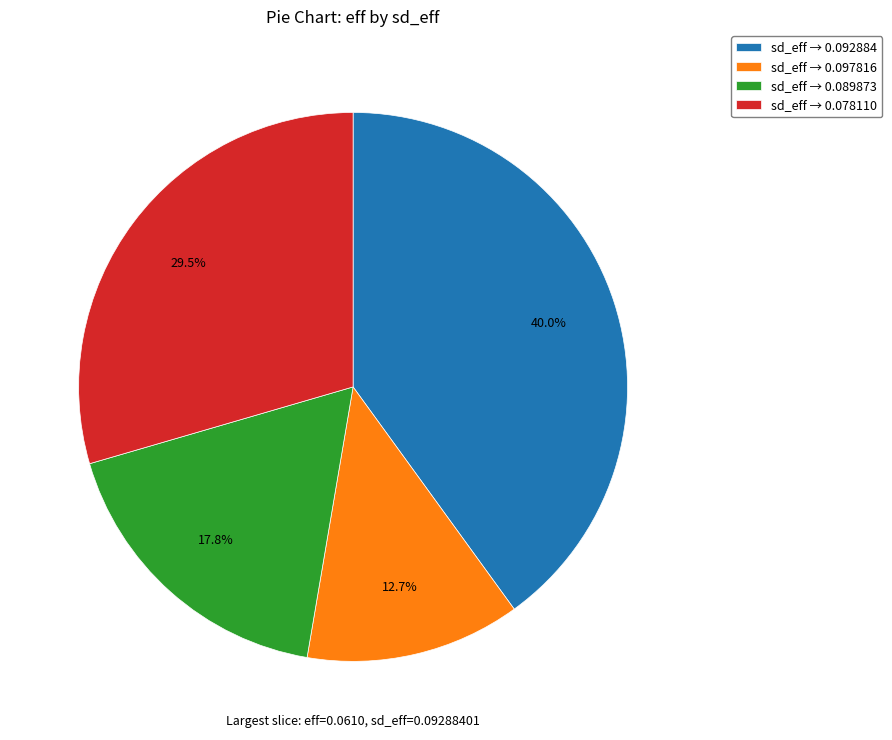

How many segments does this pie chart have?

4